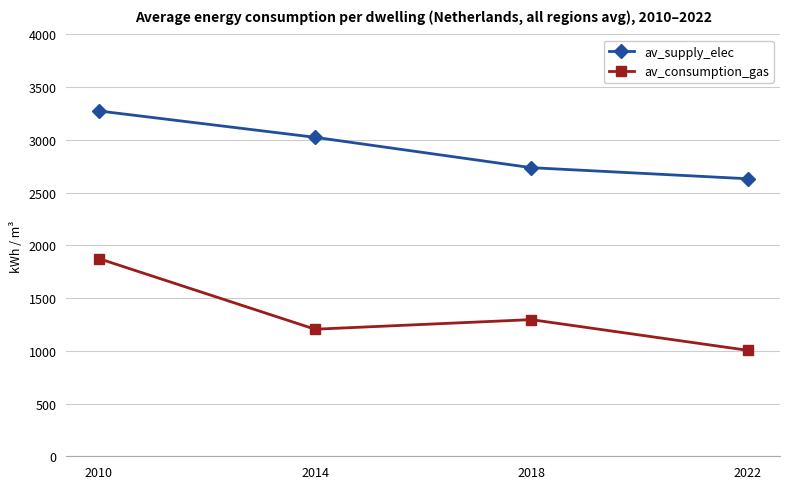

At which category is the sum across all series the highest?

2010